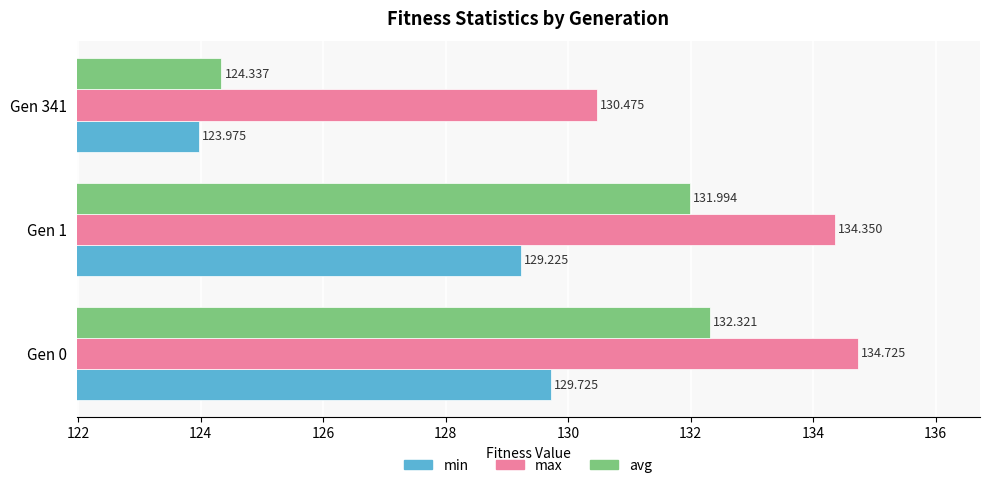

Rank the series at Gen 1 from lowest to highest value.

min, avg, max